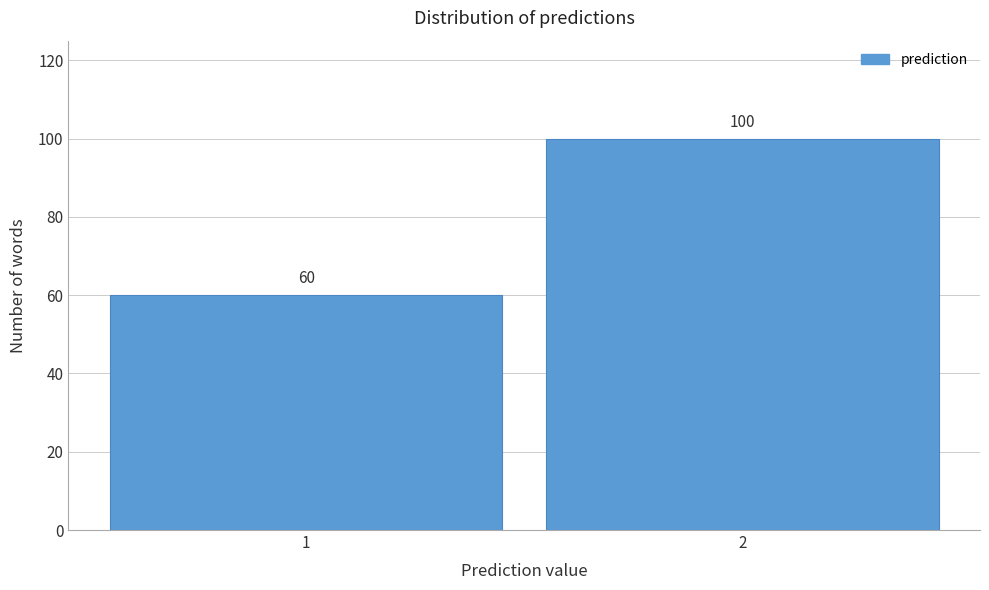

Reading right to left, what are all the values shown in this chart?

100	60